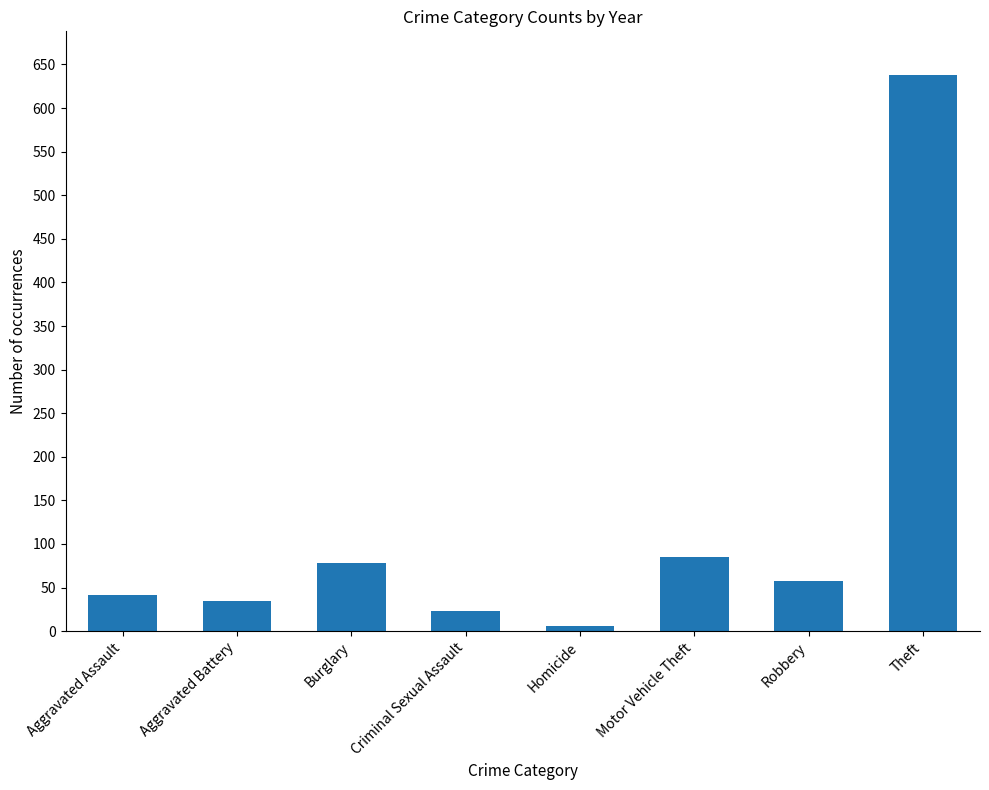

What value does the data have at Robbery?

58